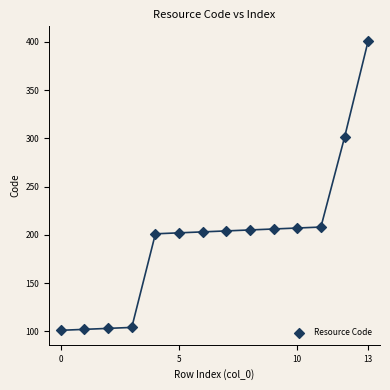

What is the range of Y values (max minus min)?

300